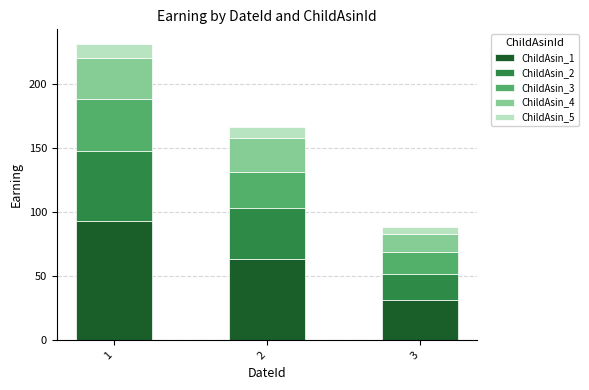

What is the maximum value for ChildAsin_1?

93